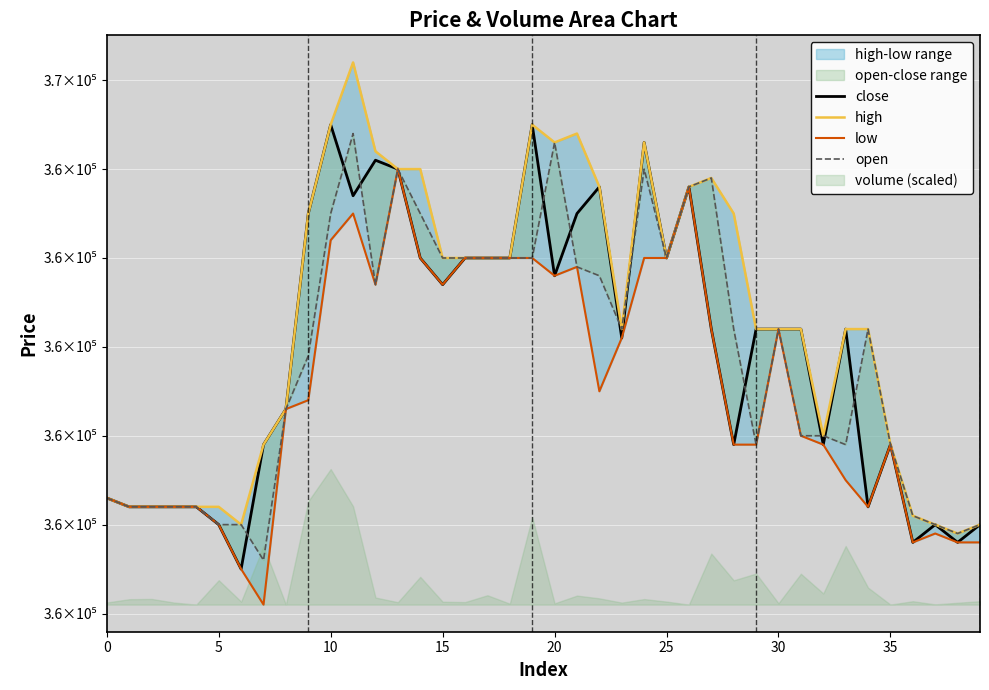

At which label does close reach its peak?

10